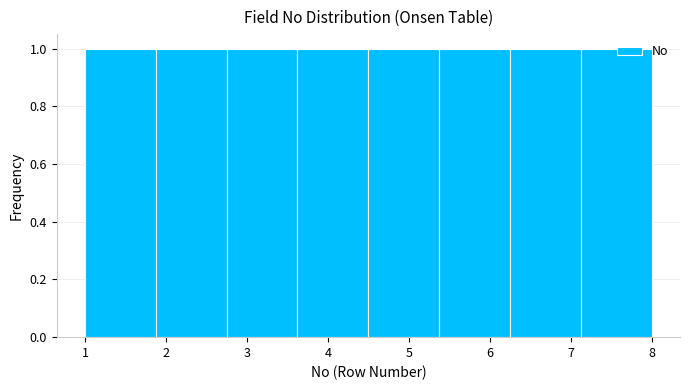

Reading left to right, transcribe this chart: for each bar, give the range it covers on the x-axis and its height. Neither the bar edges nor the heights are printed on the chart, so give them approximately, as read against the axes.

1.0 to 1.9: 1
1.9 to 2.8: 1
2.8 to 3.6: 1
3.6 to 4.5: 1
4.5 to 5.4: 1
5.4 to 6.3: 1
6.3 to 7.1: 1
7.1 to 8.0: 1